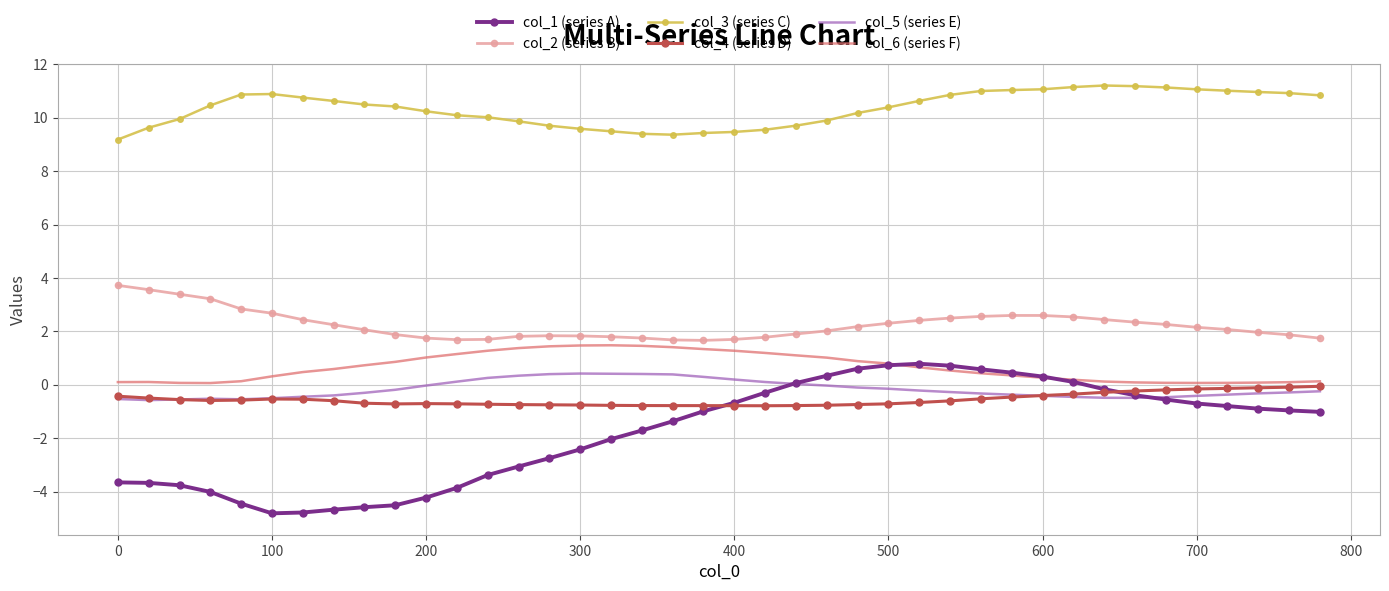

True or false: col_4 (series D) and col_2 (series B) cross at least once.

False